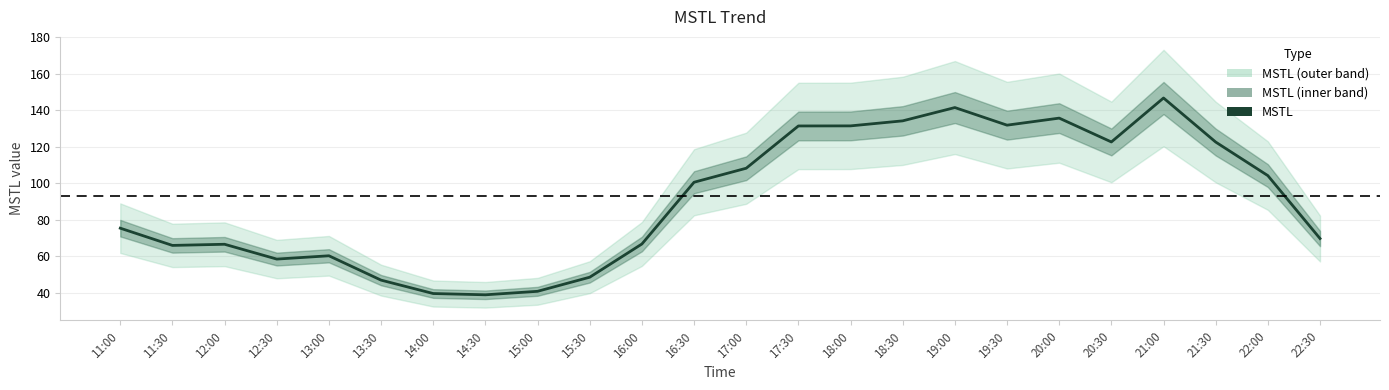

Rank the categories by value from lowest to highest.

14:30, 14:00, 15:00, 13:30, 15:30, 12:30, 13:00, 11:30, 12:00, 16:00, 22:30, 11:00, 16:30, 22:00, 17:00, 21:30, 20:30, 17:30, 18:00, 19:30, 18:30, 20:00, 19:00, 21:00